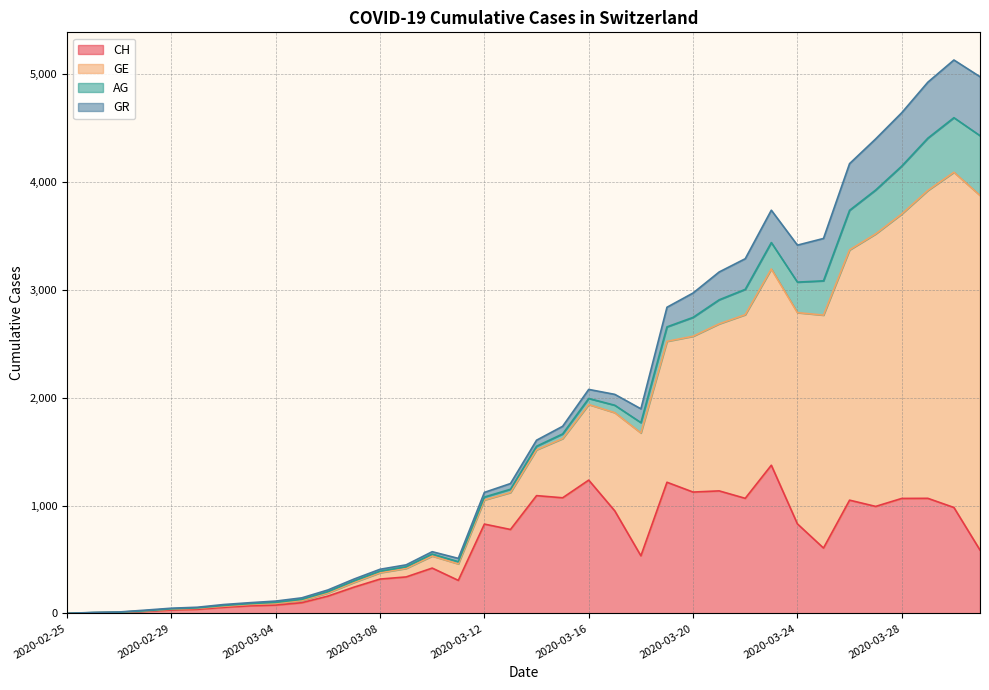

What is the highest value of the CH series?

1374